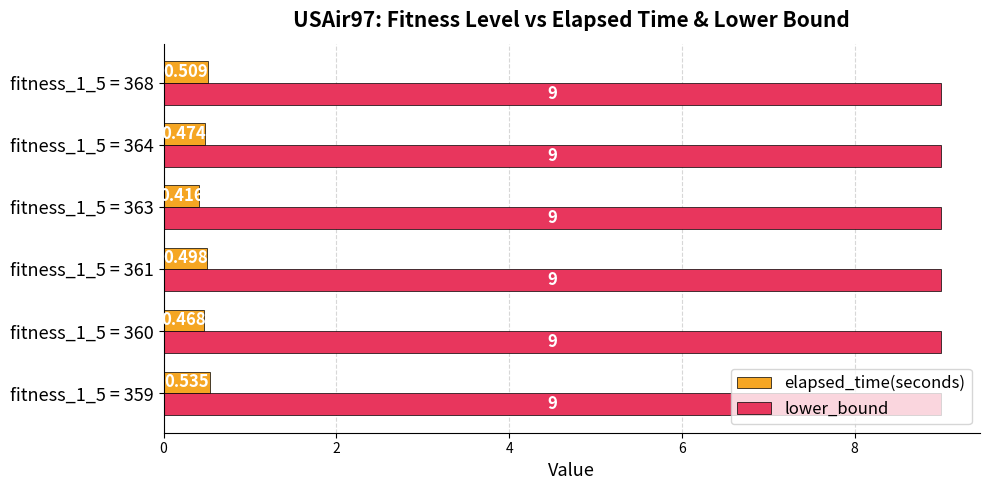

What is the lowest value of the lower_bound series?

9.0